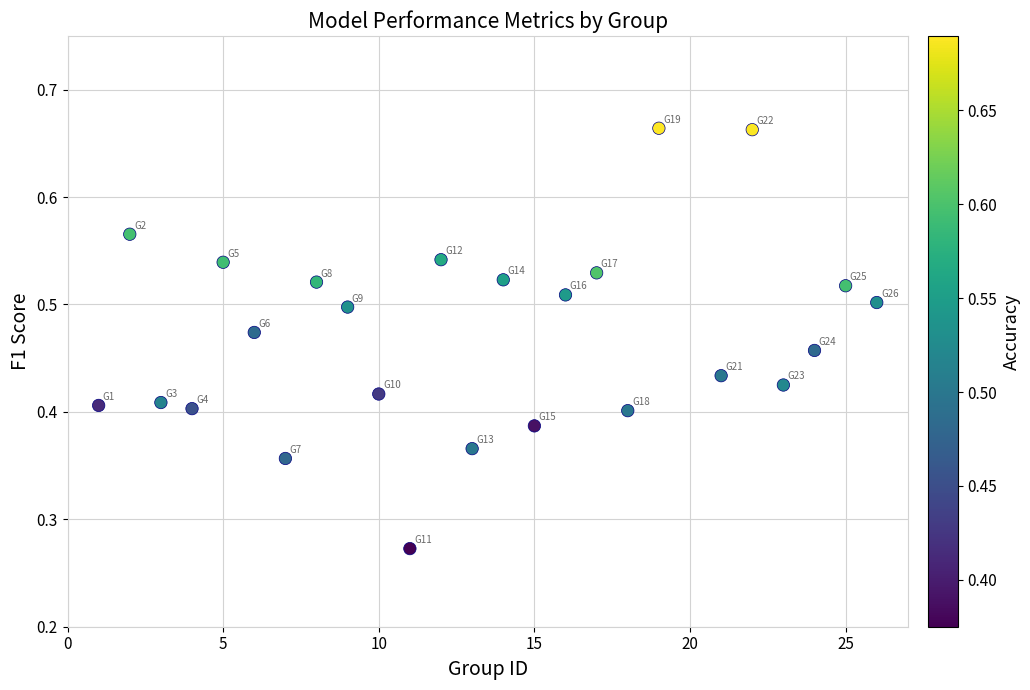

What is the range of X values (max minus min)?

25.0